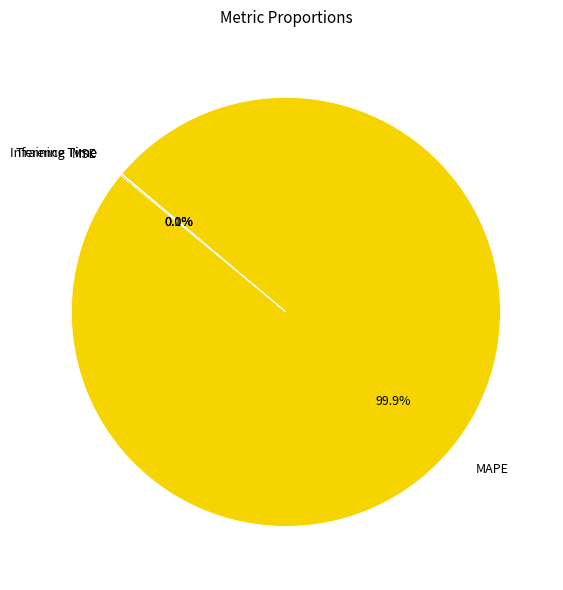

What portion of the pie excludes MAPE?

0.1%